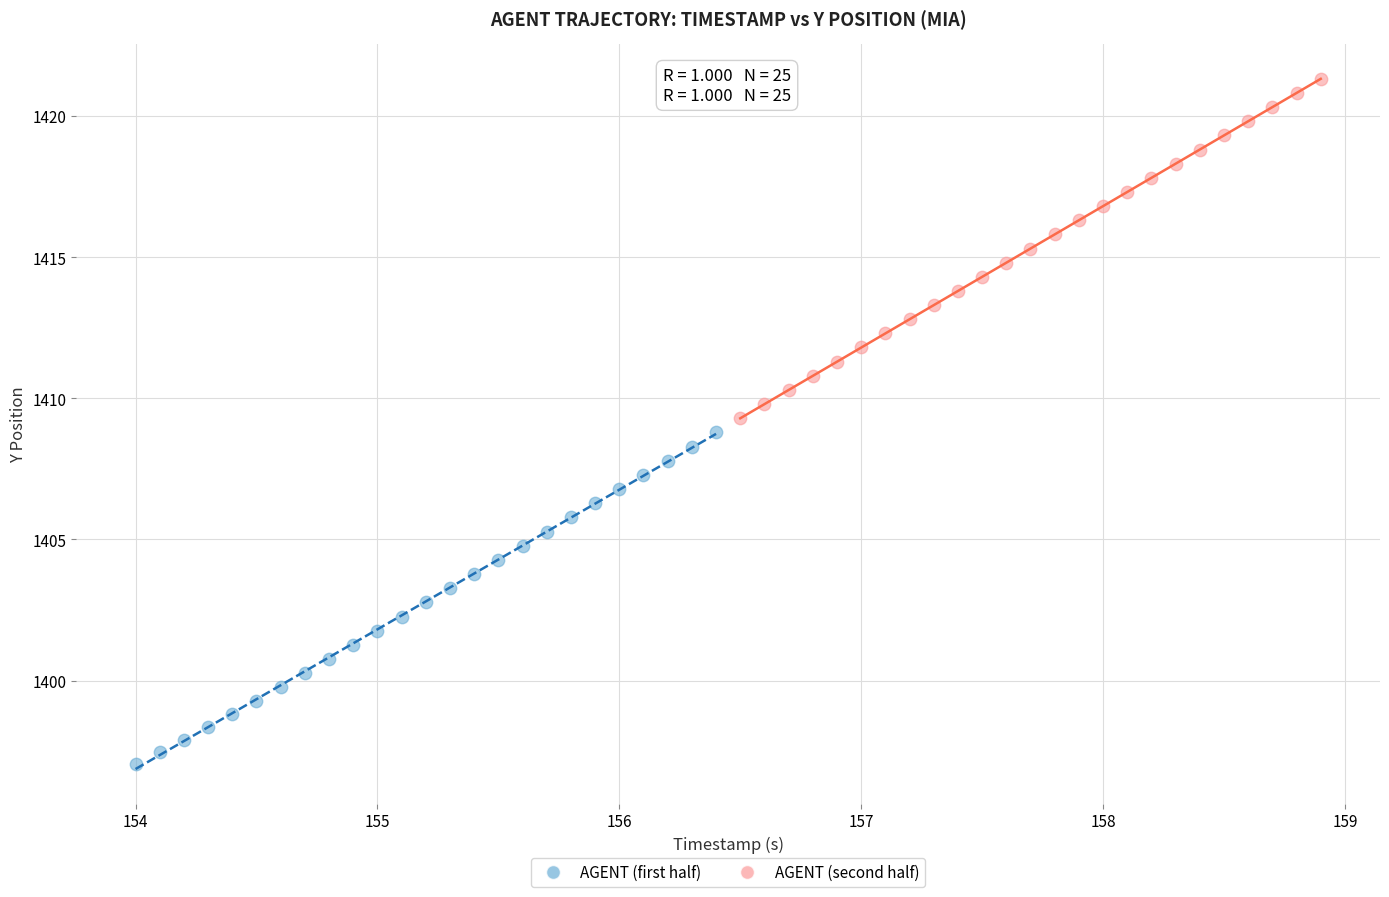

Which series contains the lowest Y value?

AGENT (first half)